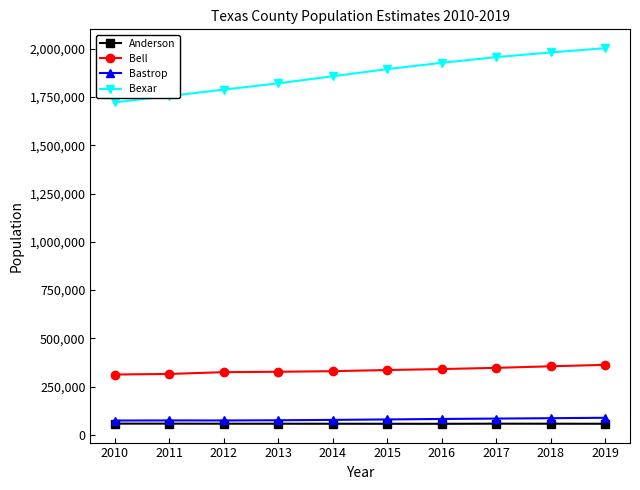

True or false: Bastrop and Bexar cross at least once.

False